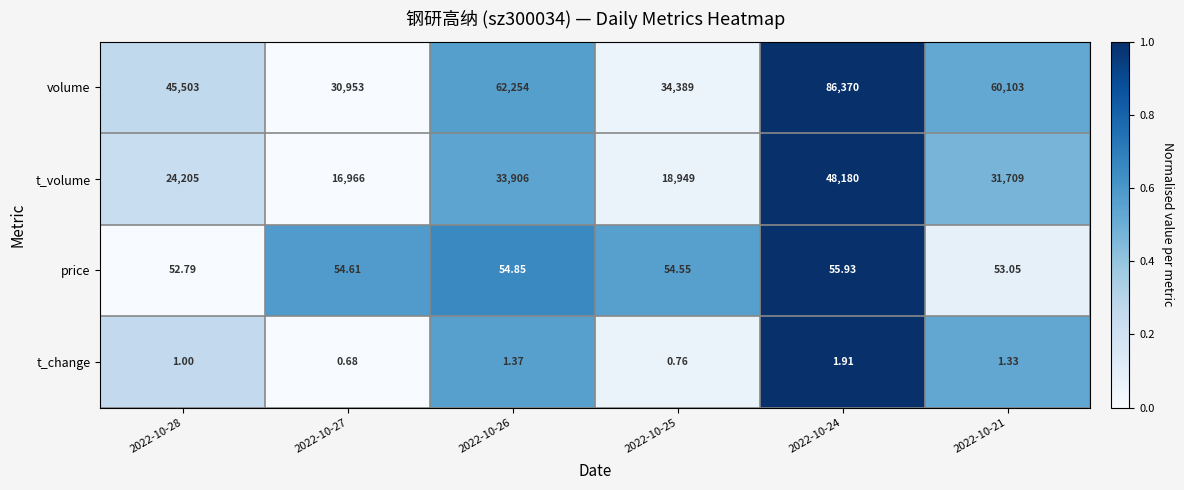

Rank the series at 2022-10-28 from lowest to highest value.

t_change, price, t_volume, volume